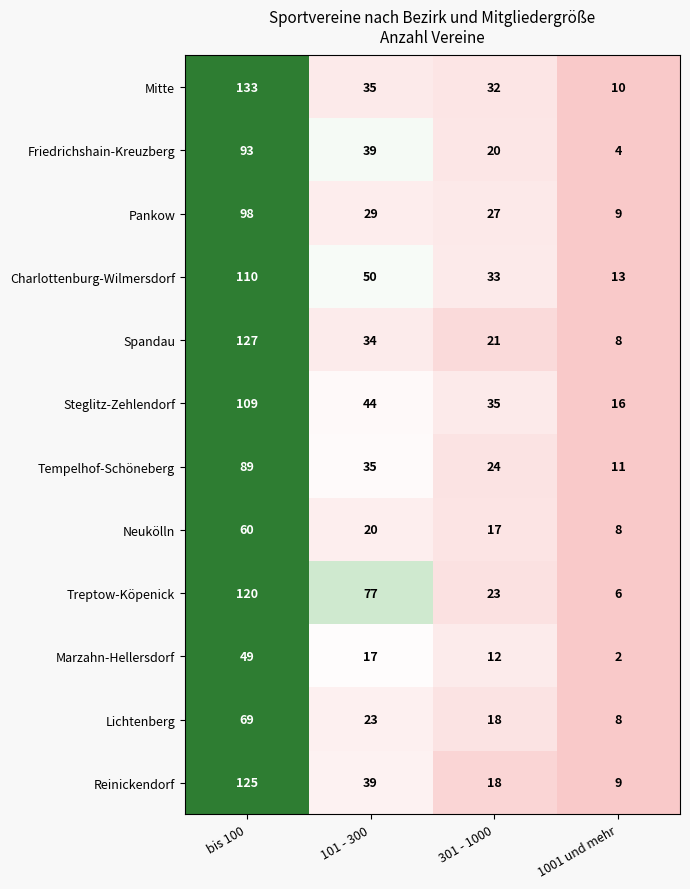

Which series has the largest range (max minus min)?

Mitte